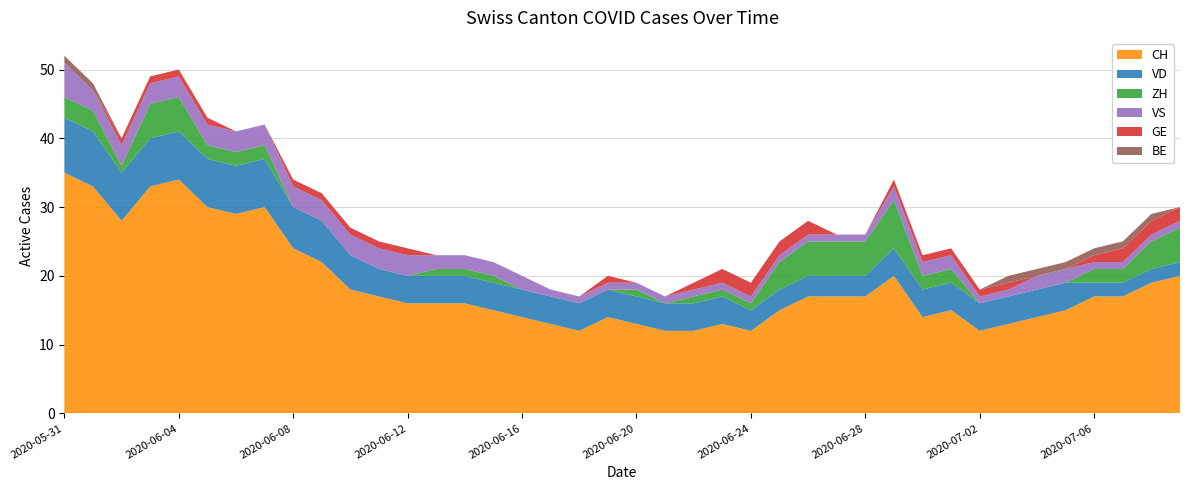

Reading left to right, transcribe all the data shown in this chart.

CH: 35	33	28	33	34	30	29	30	24	22	18	17	16	16	16	15	14	13	12	14	13	12	12	13	12	15	17	17	17	20	14	15	12	13	14	15	17	17	19	20
VD: 8	8	7	7	7	7	7	7	6	6	5	4	4	4	4	4	4	4	4	4	4	4	4	4	3	3	3	3	3	4	4	4	4	4	4	4	2	2	2	2
ZH: 3	3	1	5	5	2	2	2	0	0	0	0	0	1	1	1	0	0	0	0	1	0	1	1	1	4	5	5	5	7	2	2	0	0	0	0	2	2	4	5
VS: 5	3	3	3	3	3	3	3	3	3	3	3	3	2	2	2	2	1	1	1	1	1	1	1	1	1	1	1	1	2	2	2	1	1	2	2	1	1	1	1
GE: 0	0	1	1	1	1	0	0	1	1	1	1	1	0	0	0	0	0	0	1	0	0	1	2	2	2	2	0	0	1	1	1	1	1	0	0	1	2	2	2
BE: 1	1	0	0	0	0	0	0	0	0	0	0	0	0	0	0	0	0	0	0	0	0	0	0	0	0	0	0	0	0	0	0	0	1	1	1	1	1	1	0